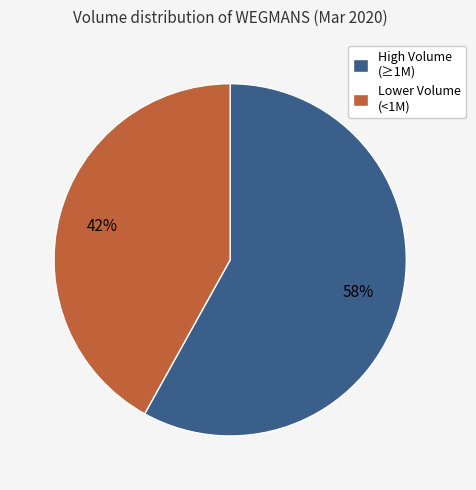

What percentage is the High Volume (≥1M) slice, to the nearest percent?

58%